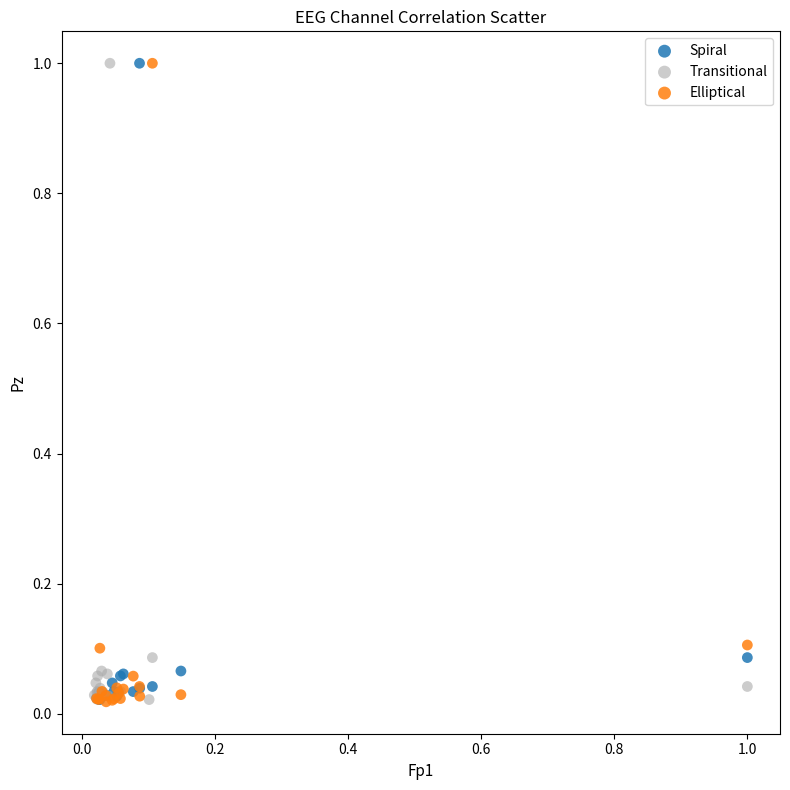

What are all the series names shown in the legend?

Spiral, Transitional, Elliptical